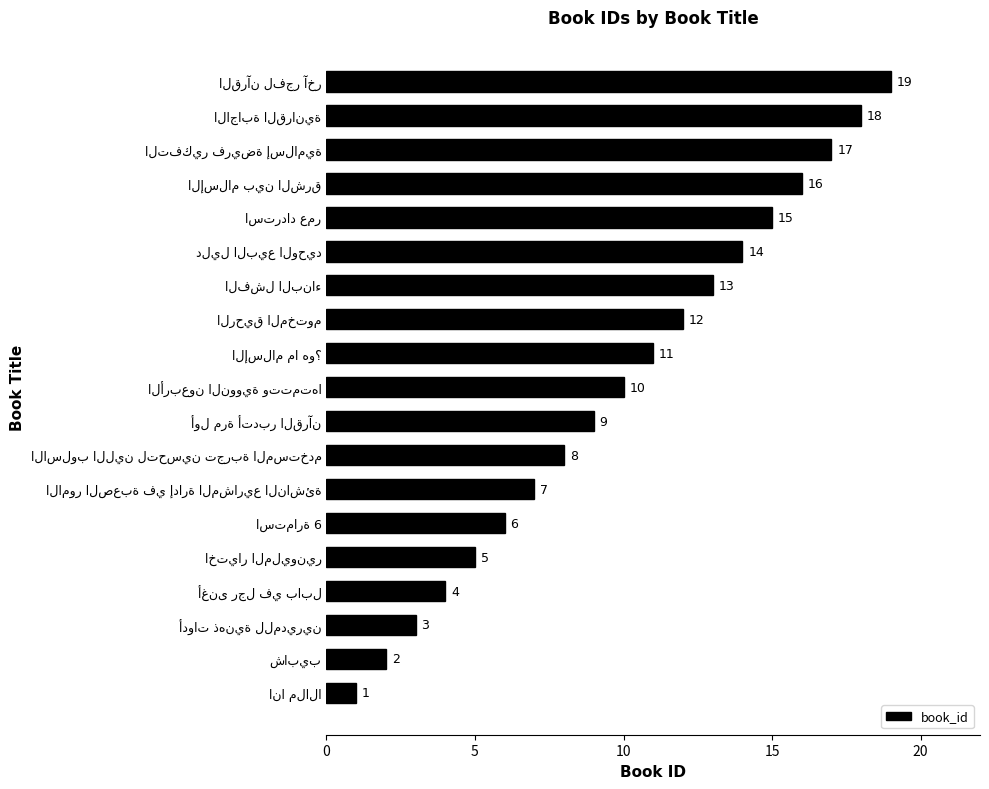

What is the difference between the maximum and minimum values?

18